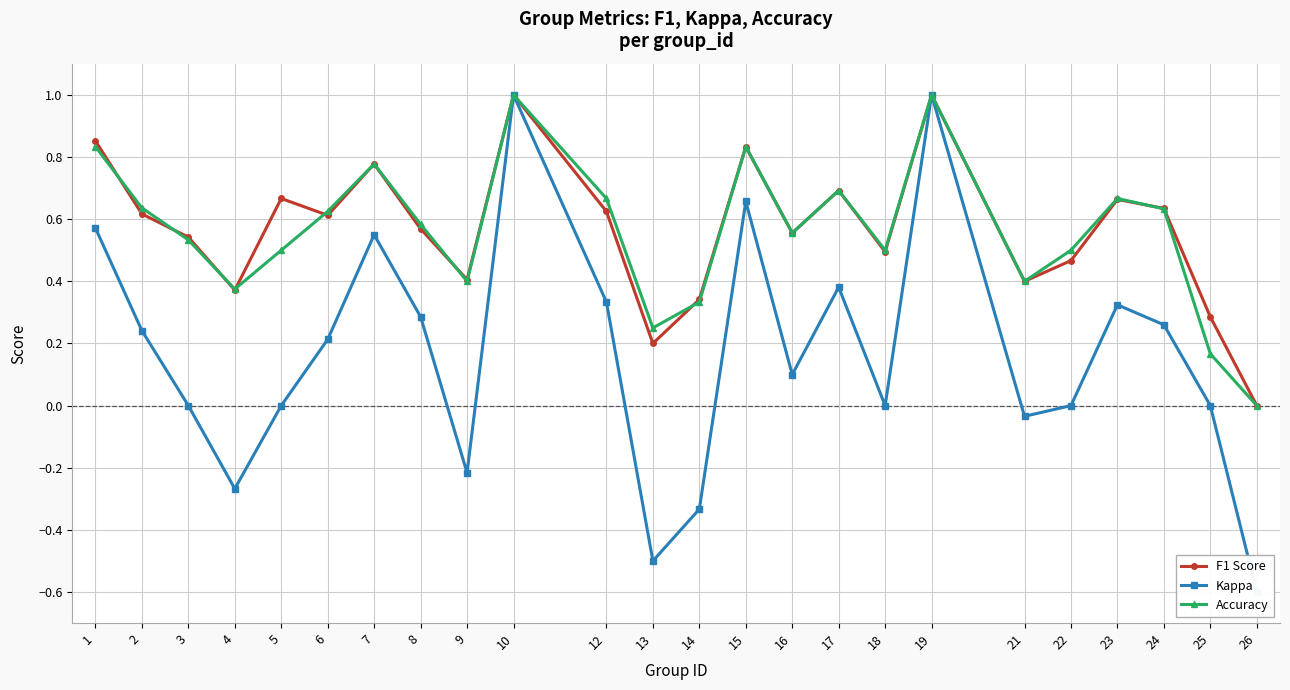

Is the value of Kappa at 15 greater than the value of Accuracy at 21?

Yes